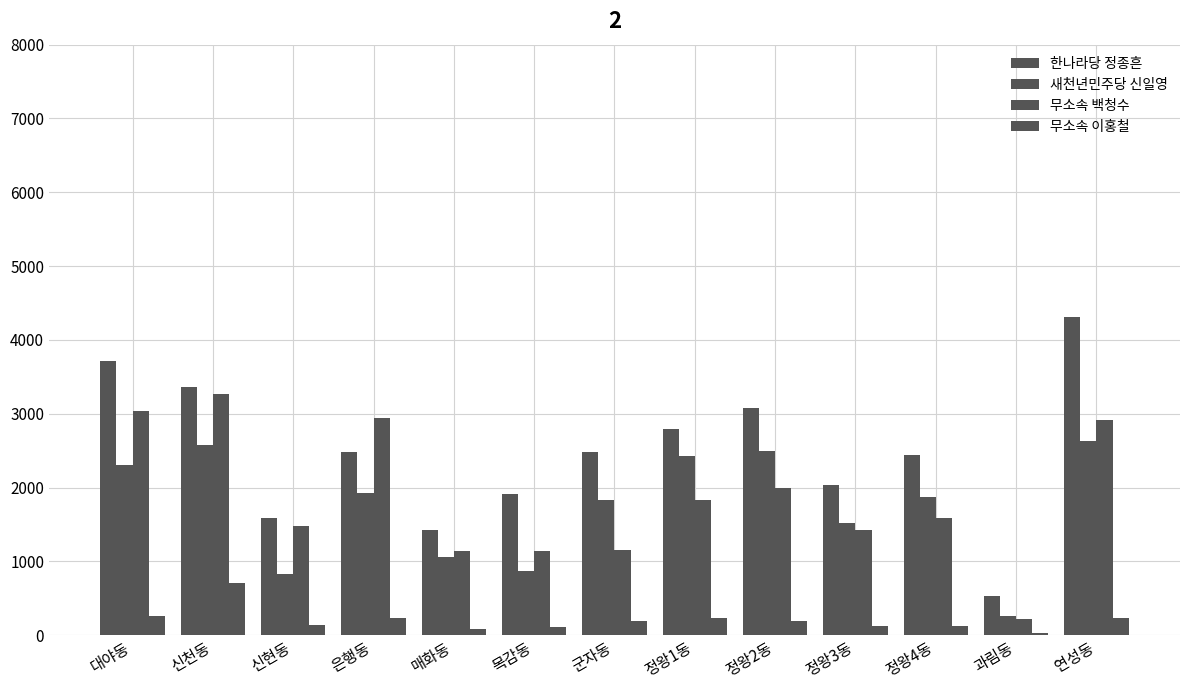

List the labels in order of 한나라당 정종흔 value, largest first.

연성동, 대야동, 신천동, 정왕2동, 정왕1동, 군자동, 은행동, 정왕4동, 정왕3동, 목감동, 신현동, 매화동, 과림동